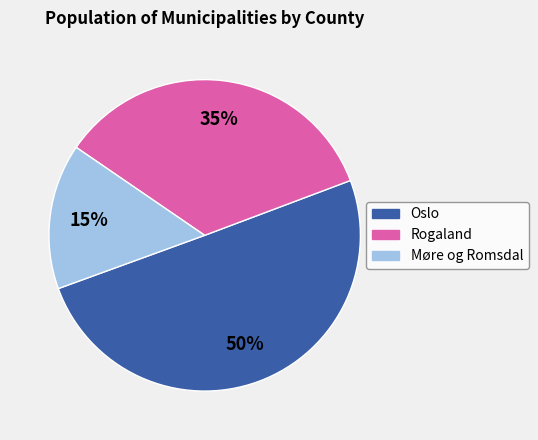

To the nearest percent, what is the difference between the largest and smallest slice percentages?

35%